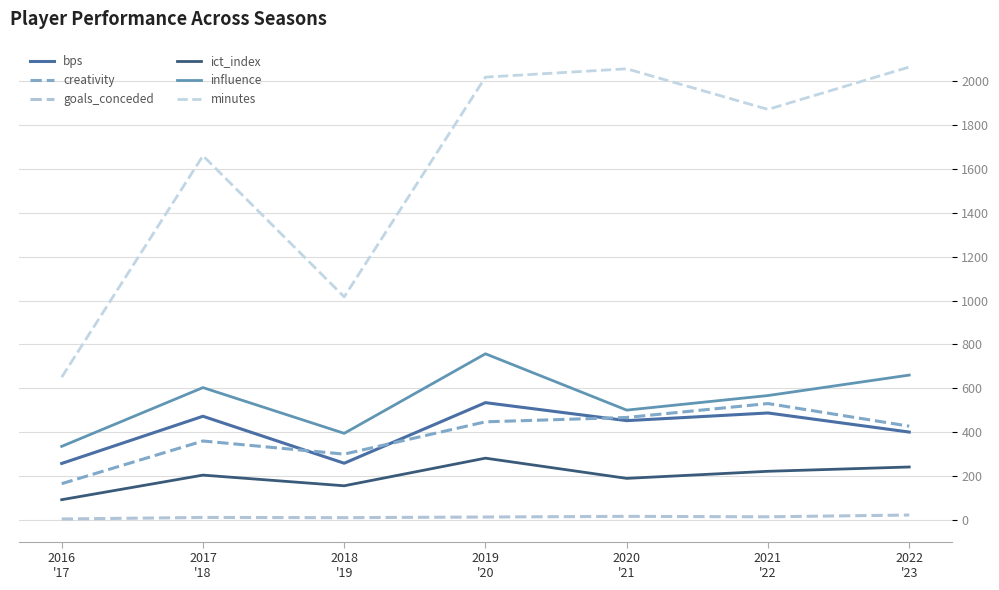

Is the value of bps at 2021
'22 greater than the value of creativity at 2021
'22?

No